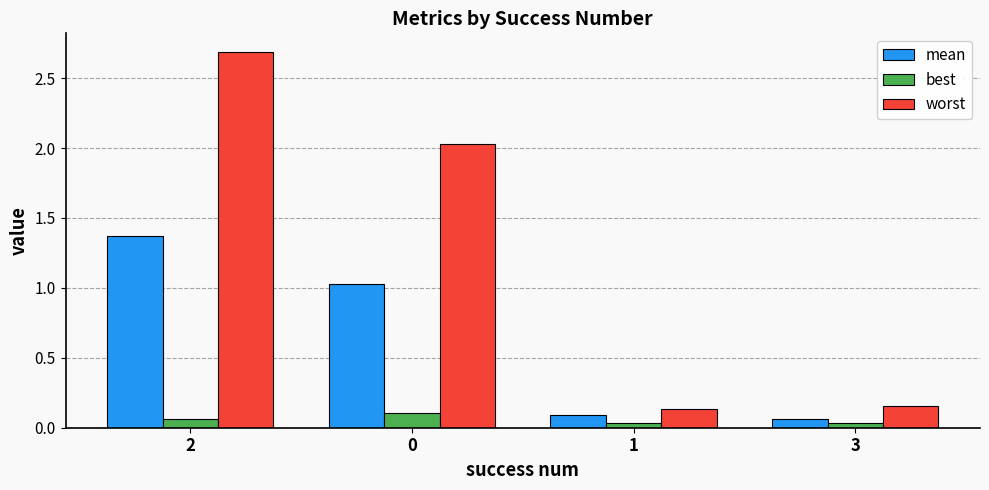

Which series has the widest spread of values?

worst